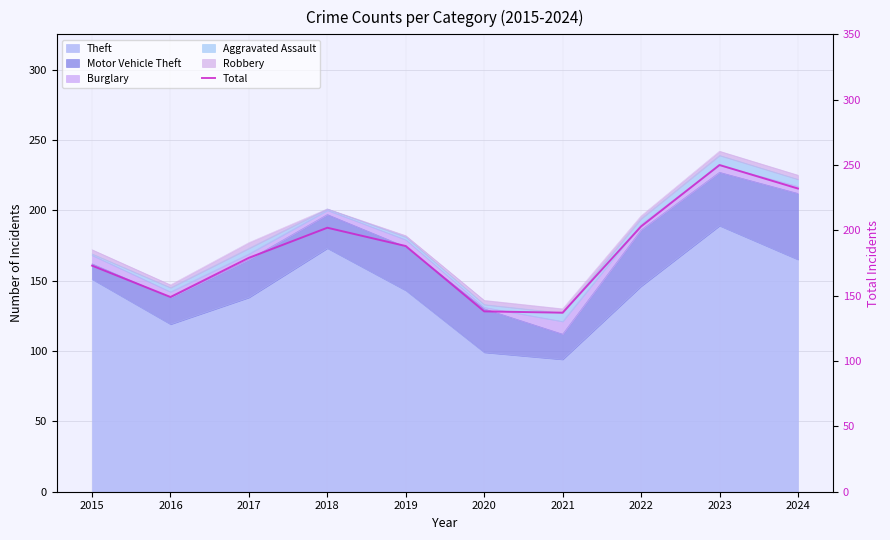

What is the change in value from 2015 to 2023?

+77